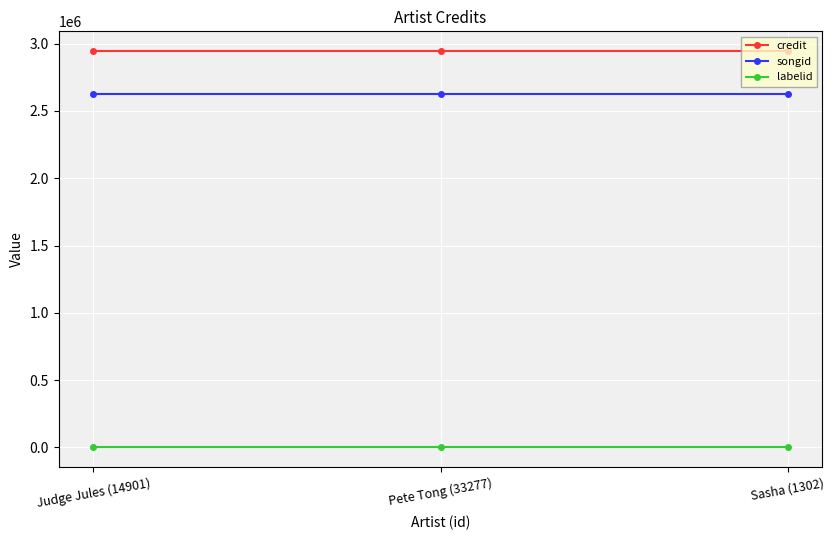

Reading right to left, what are all the values shown in this chart?

credit: 2944878	2944878	2944878
songid: 2623553	2623553	2623553
labelid: -1	-1	-1